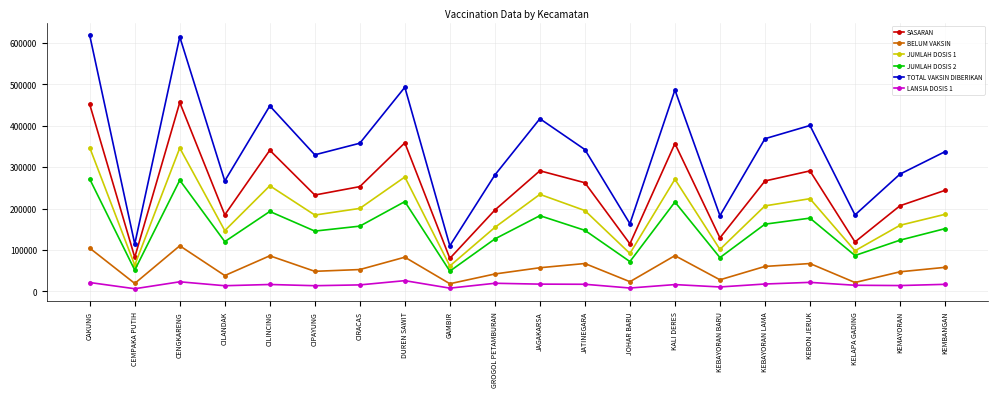

The value of JUMLAH DOSIS 2 at KALI DERES is 299102. True or false?

False